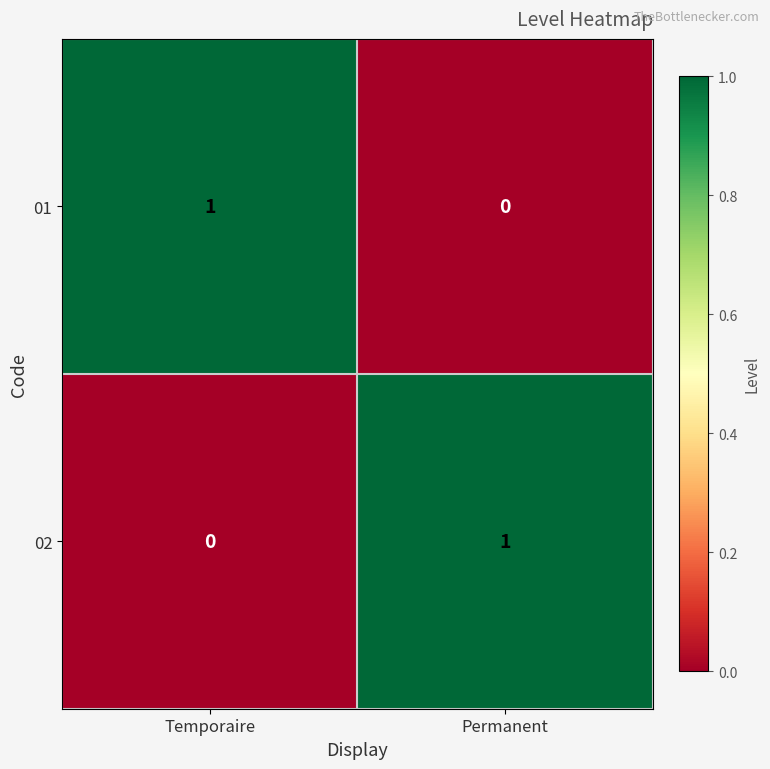

Which category has the highest value in the 01 series?

Temporaire